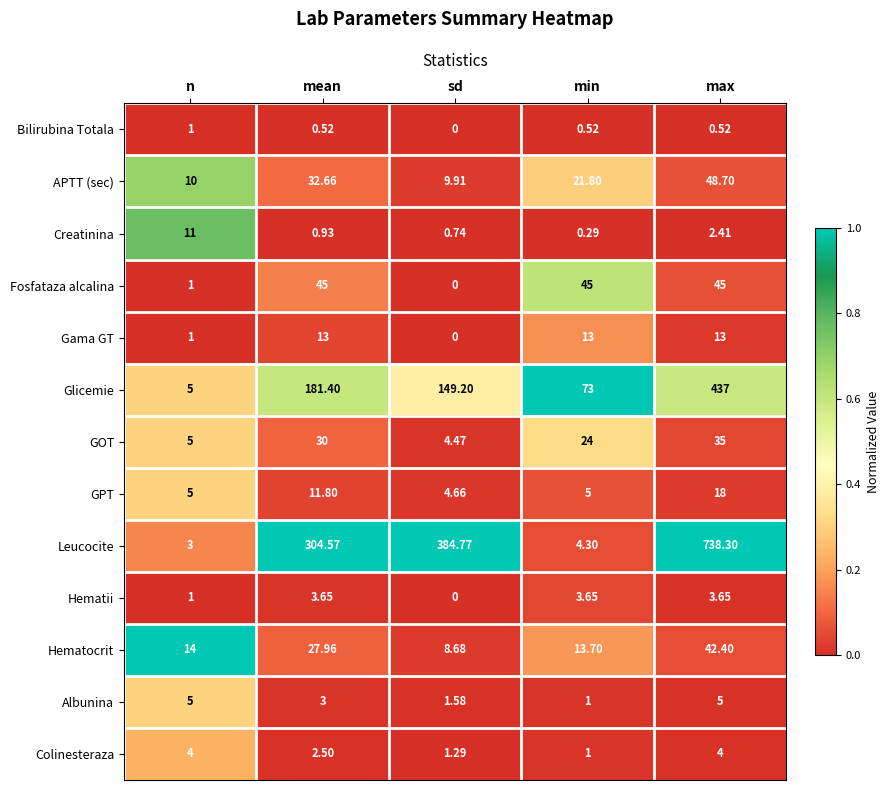

Which series has the largest range (max minus min)?

Leucocite